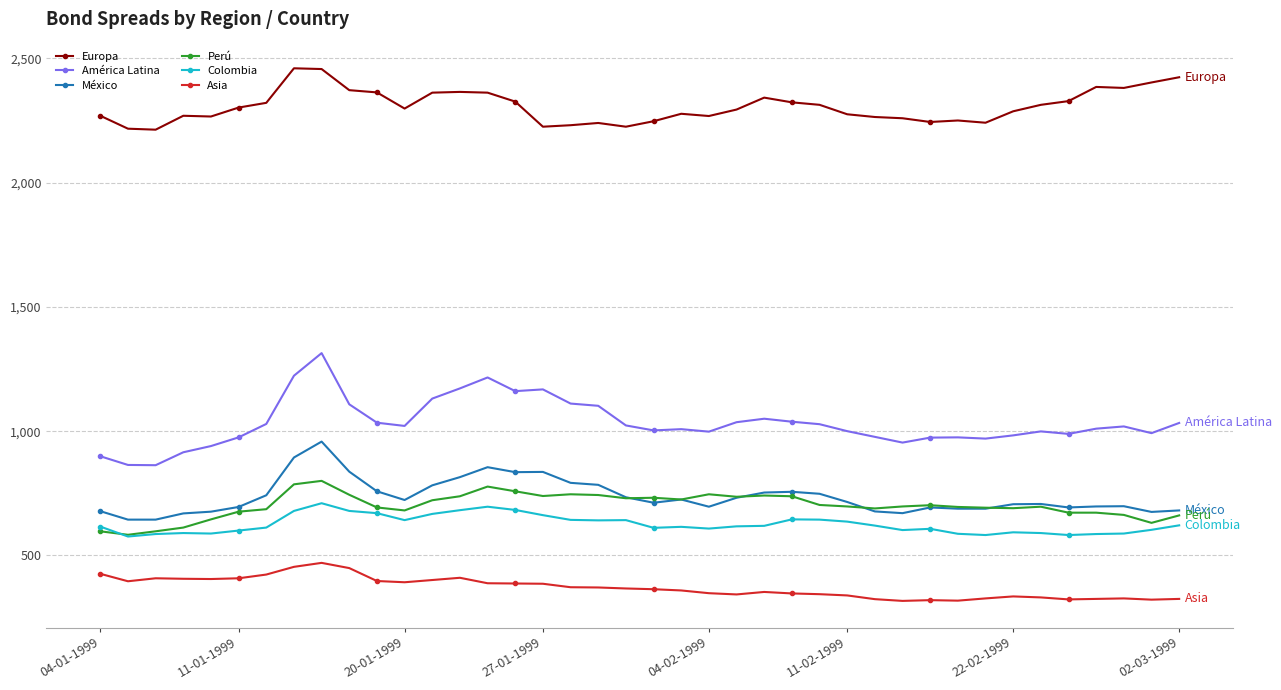

True or false: América Latina and Asia intersect in this chart.

False